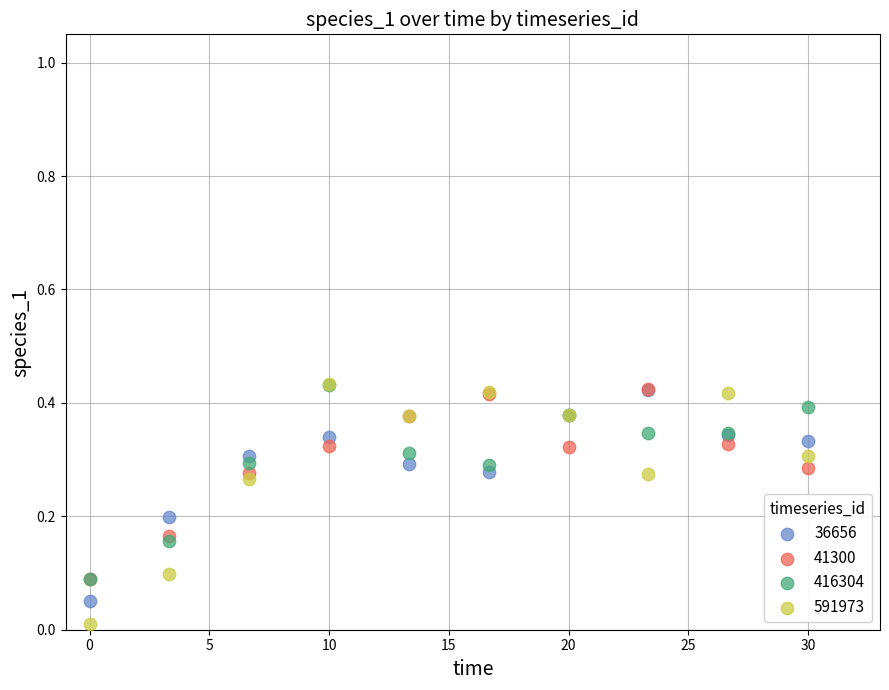

What are all the series names shown in the legend?

36656, 41300, 416304, 591973